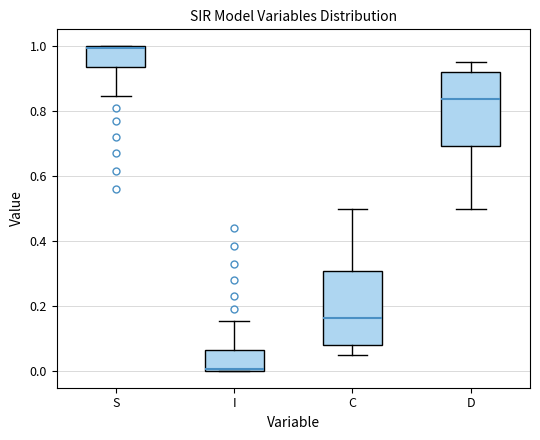

Which box has the lowest median line?

I